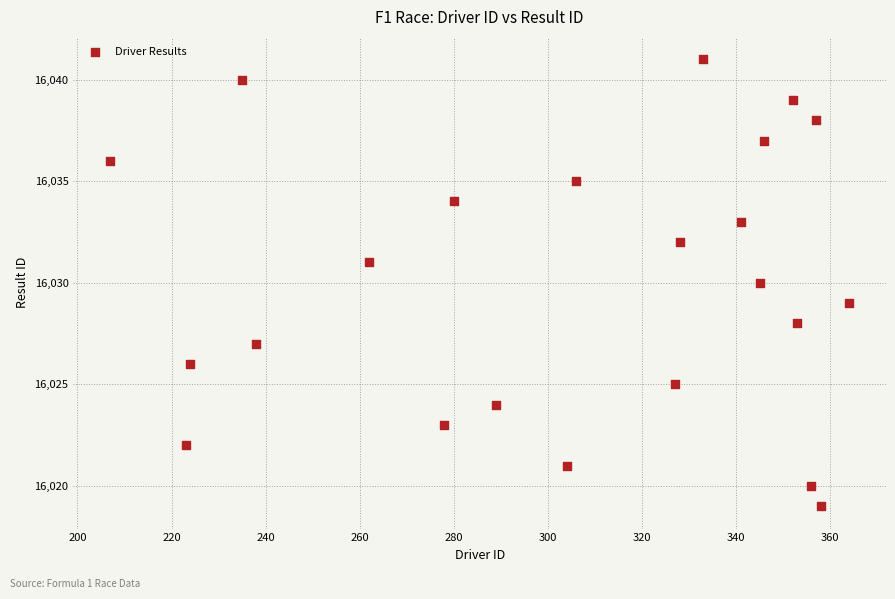

What is the range of Y values (max minus min)?

22